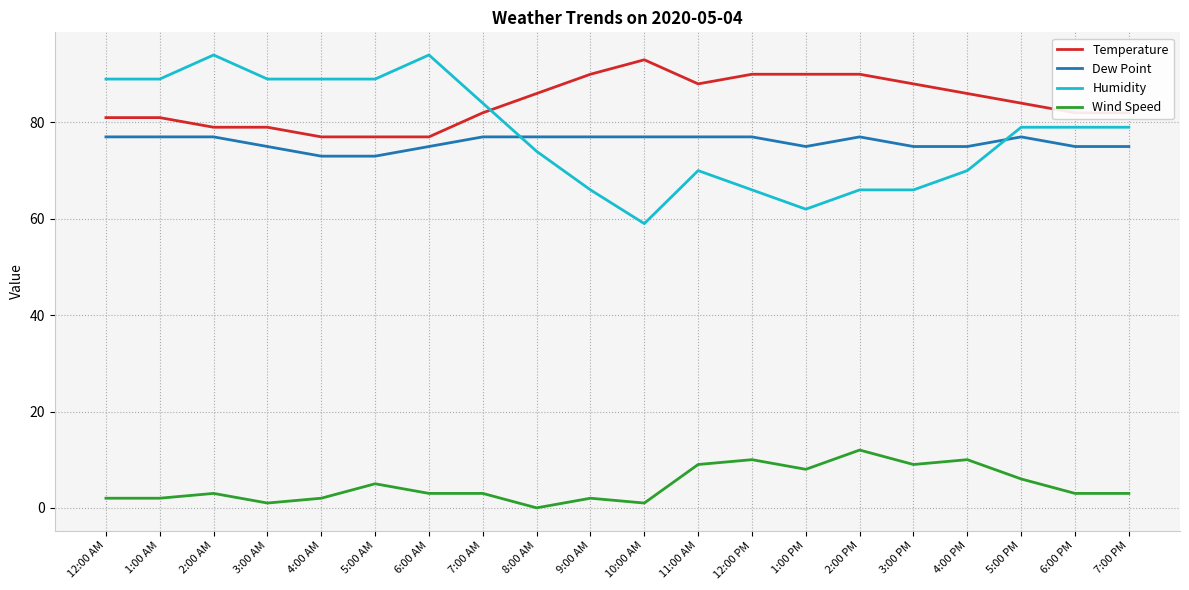

Is it true that Humidity equals 89 at 5:00 AM?

True